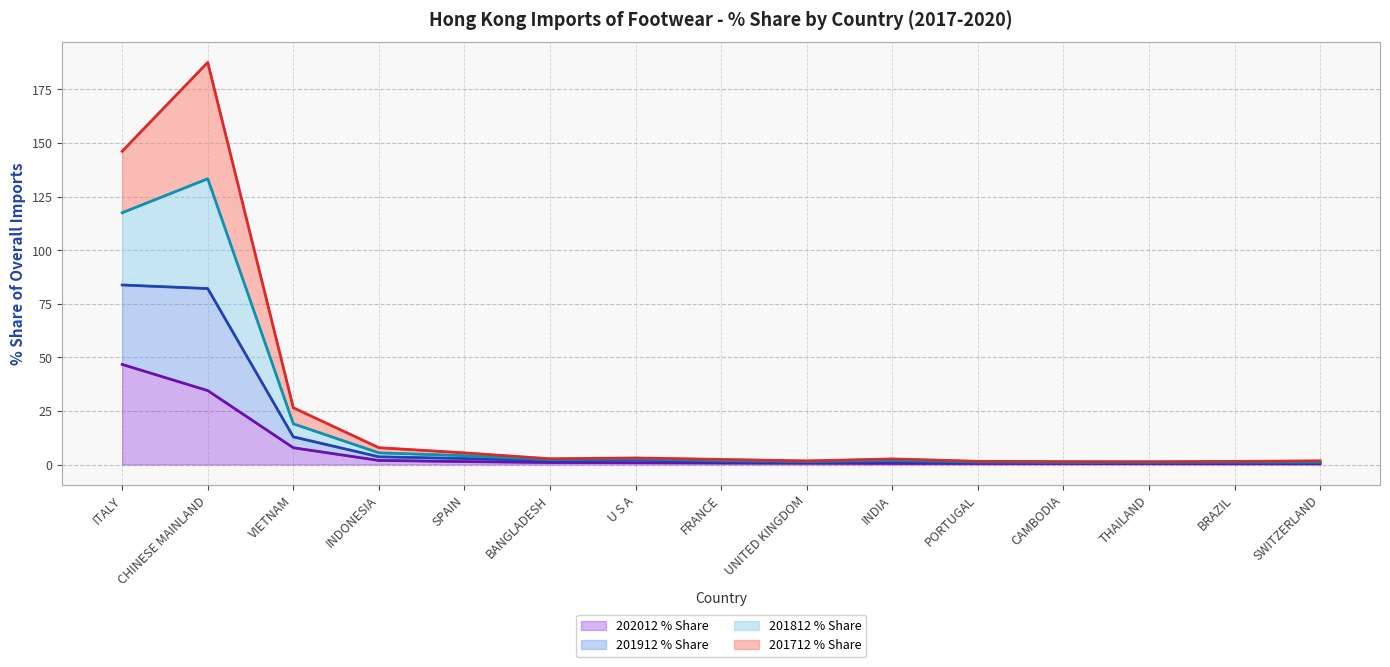

True or false: 201912 % Share and 202012 % Share intersect in this chart.

False